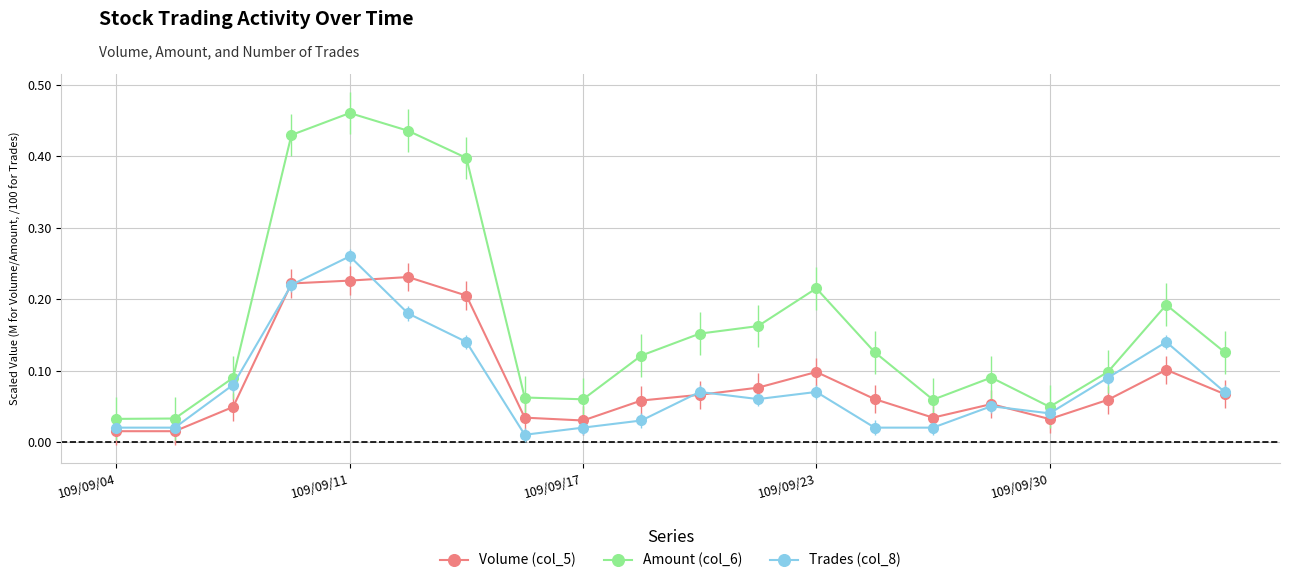

How many lines are shown in the chart?

3